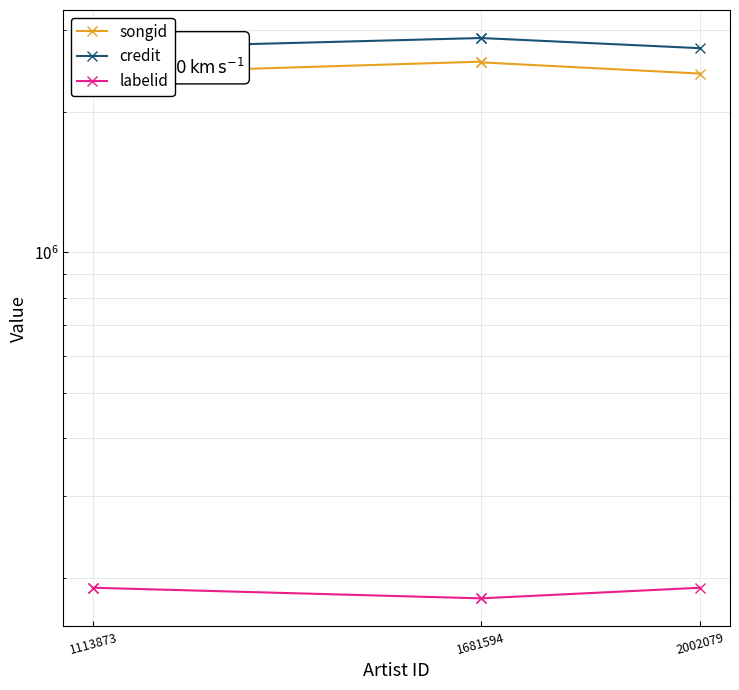

How many lines are shown in the chart?

3